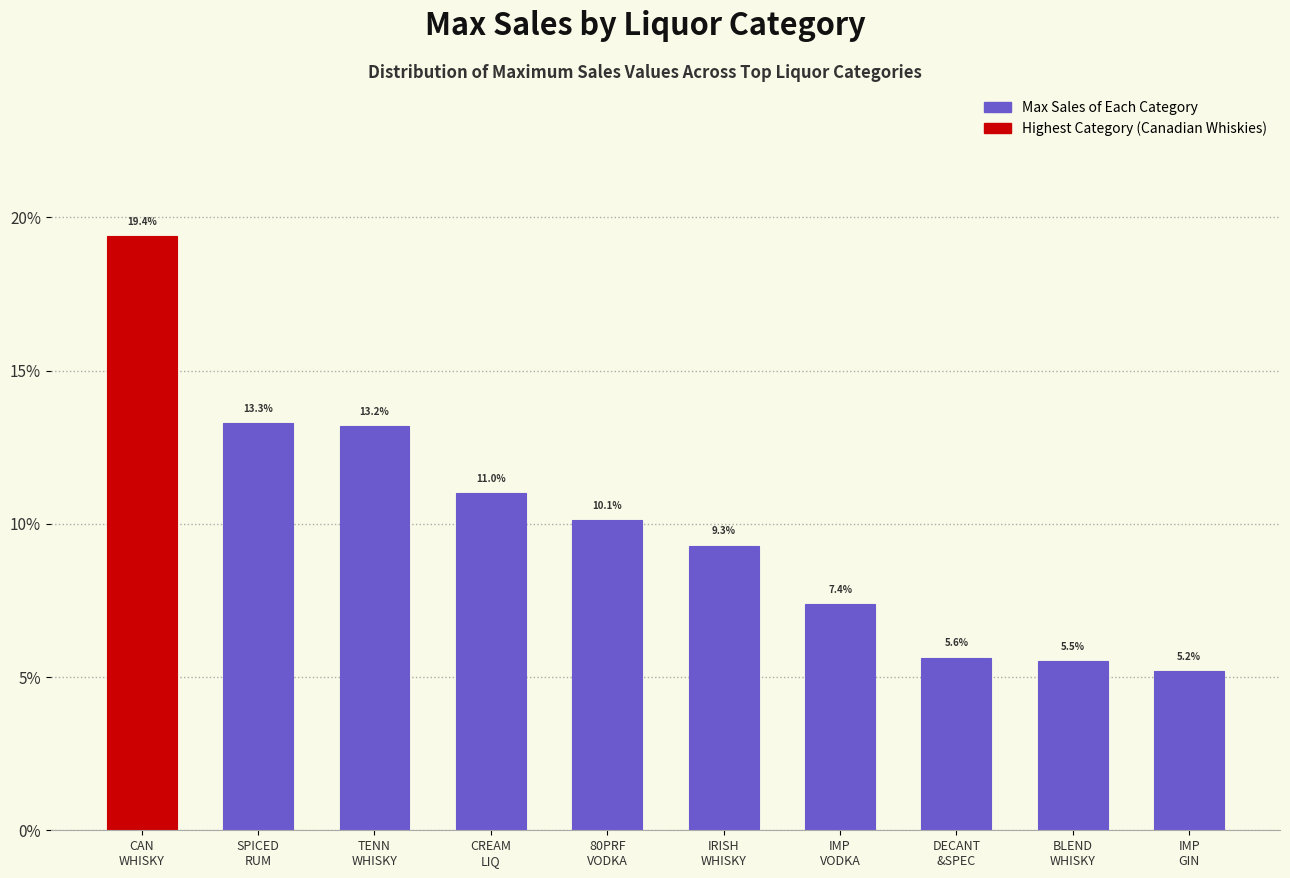

Reading left to right, transcribe all the data shown in this chart.

19.4	13.3	13.2	11.0	10.1	9.3	7.4	5.6	5.5	5.2